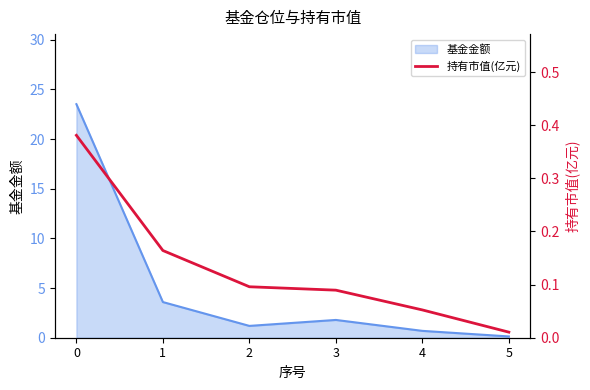

Rank the categories by value from lowest to highest.

5, 4, 3, 2, 1, 0